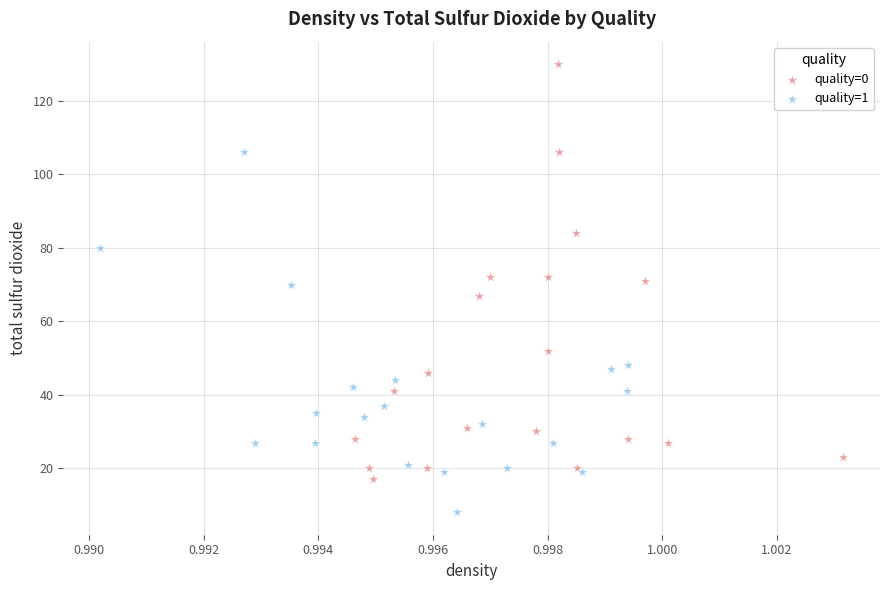

Which series contains the lowest Y value?

quality=1